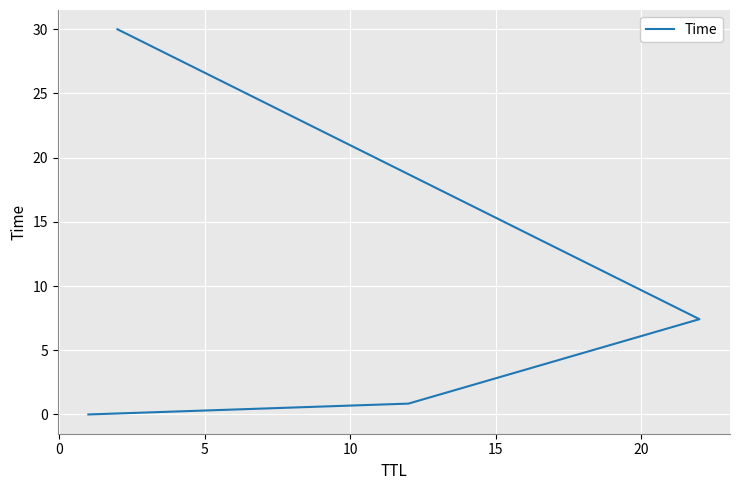

What is the difference between the maximum and minimum values?

30.0